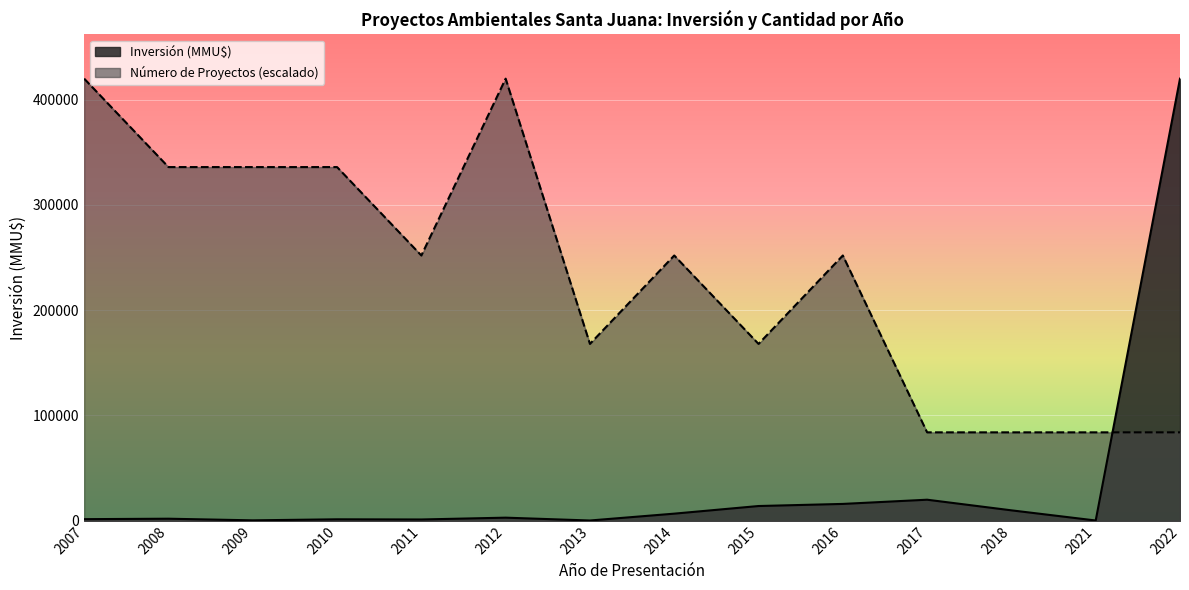

Reading left to right, what are all the values shown in this chart?

1523	1950	399	1384	1220	2946	250	6756	14000	16000	20000	9903	250	420000